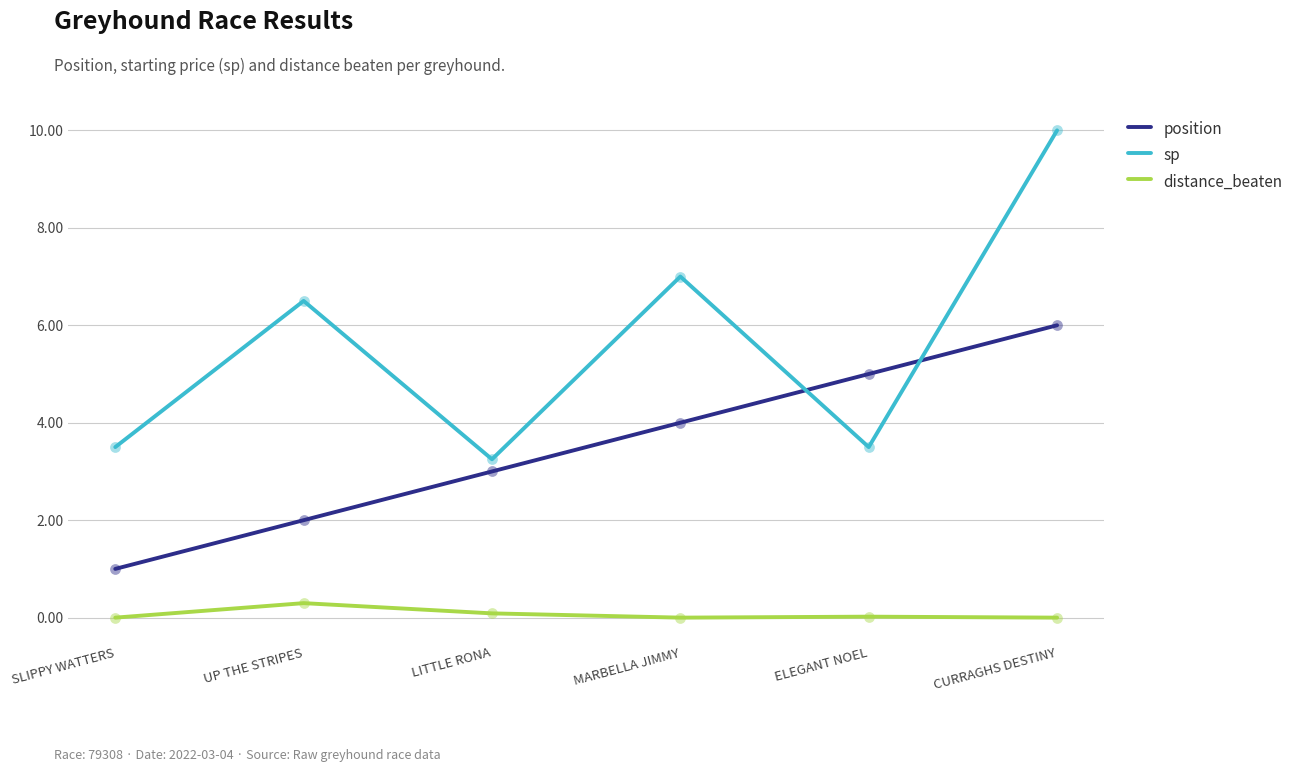

What is the difference between the highest and lowest values at SLIPPY WATTERS?

3.5